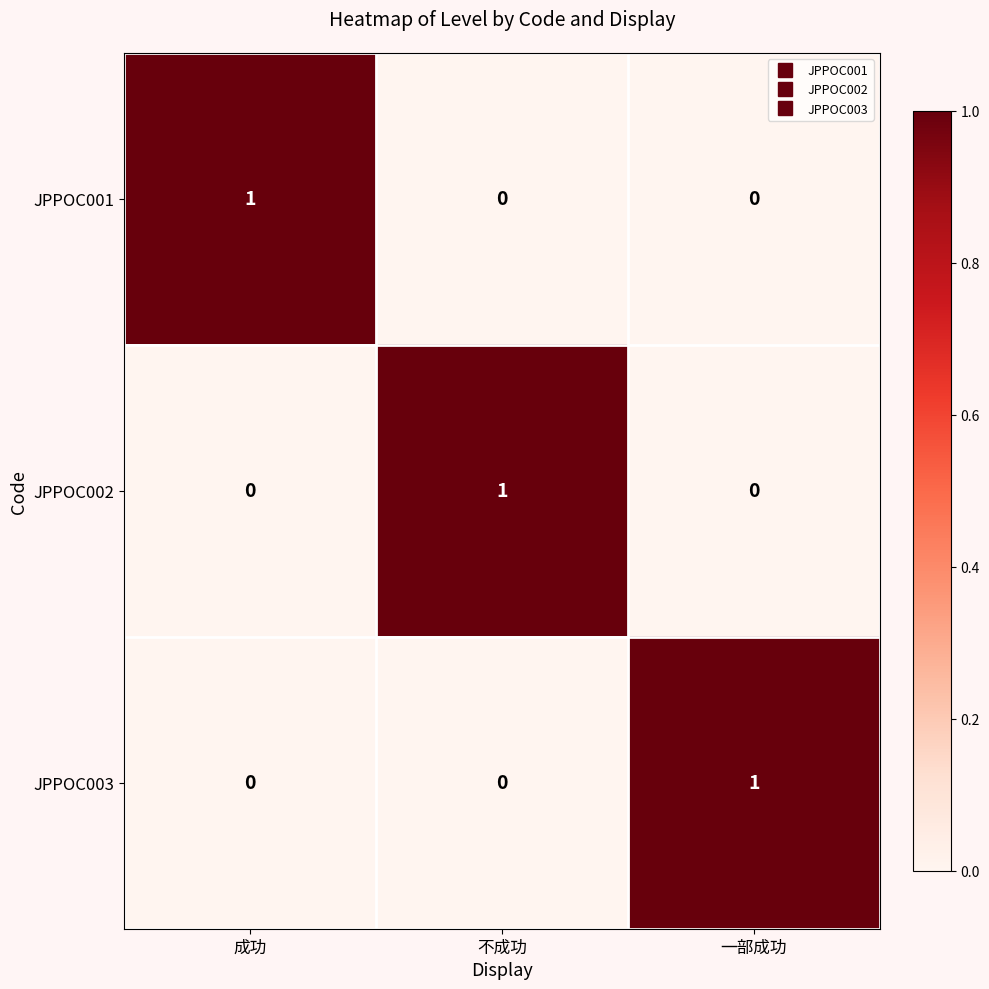

Which category has the highest value in the JPPOC002 series?

不成功